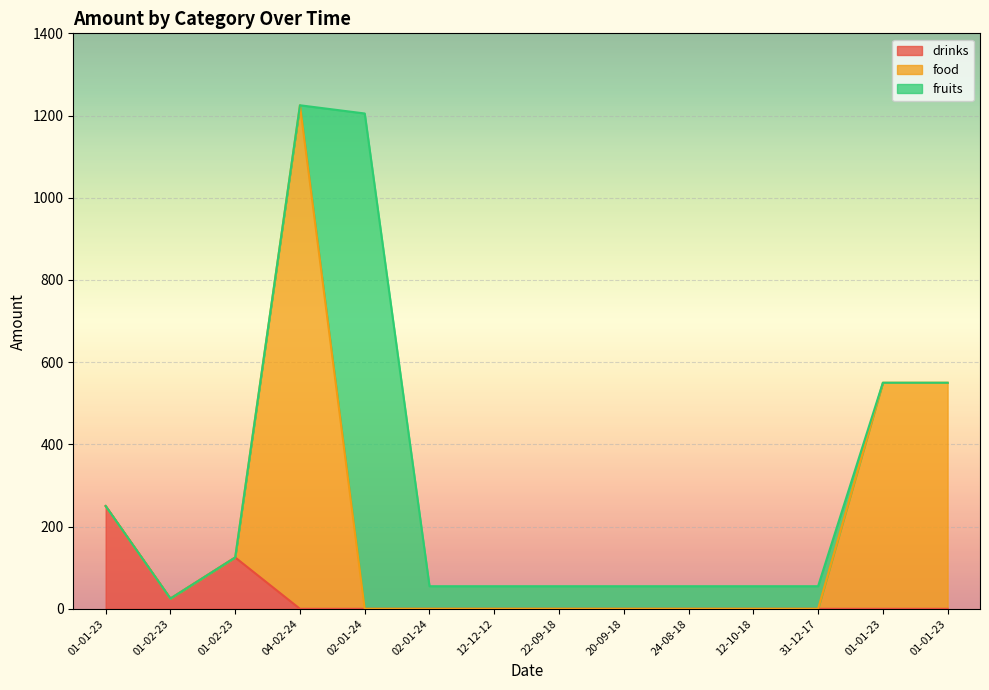

What are all the series names shown in the legend?

drinks, food, fruits